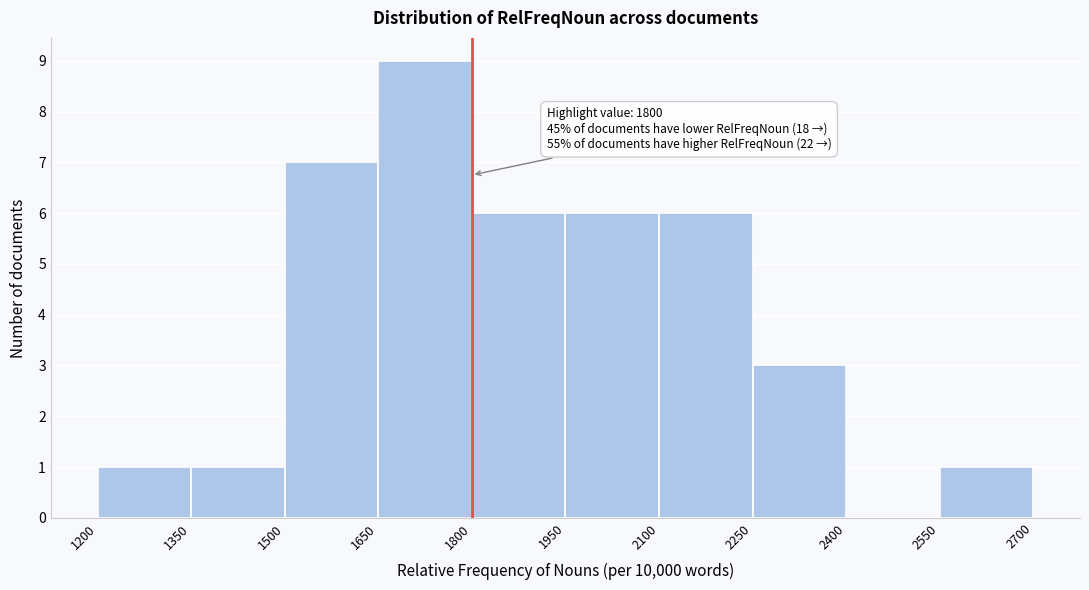

Over which range of the x-axis is the bar tallest?

1650 to 1800